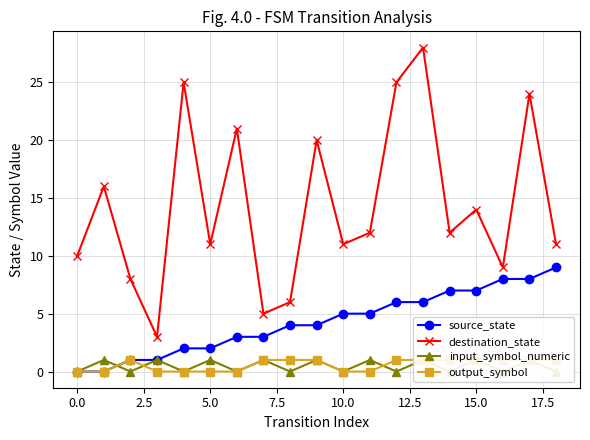

The source_state series shows 0 at 0.0. True or false?

True